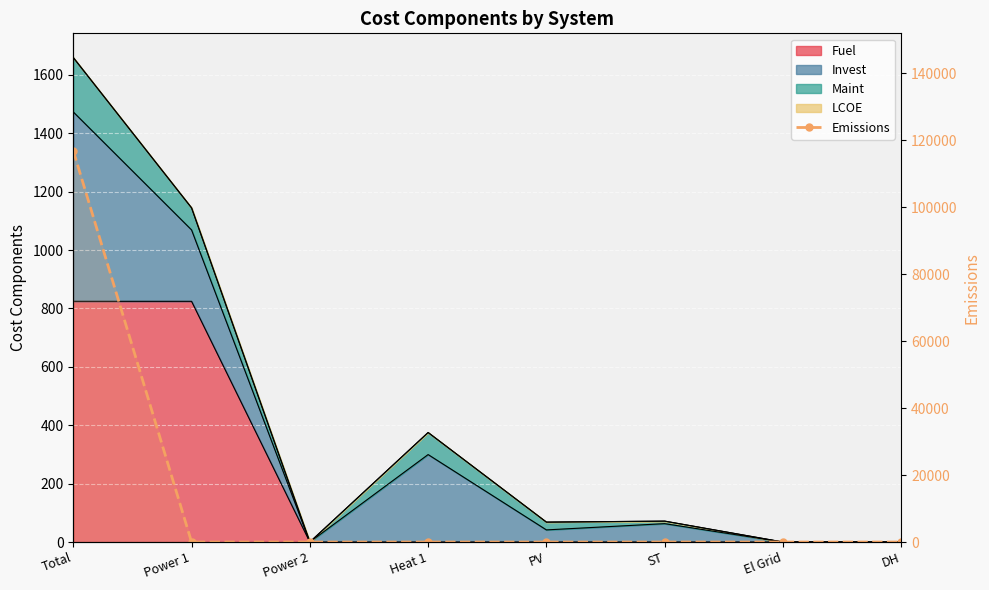

Count the number of values greater than 0.

1